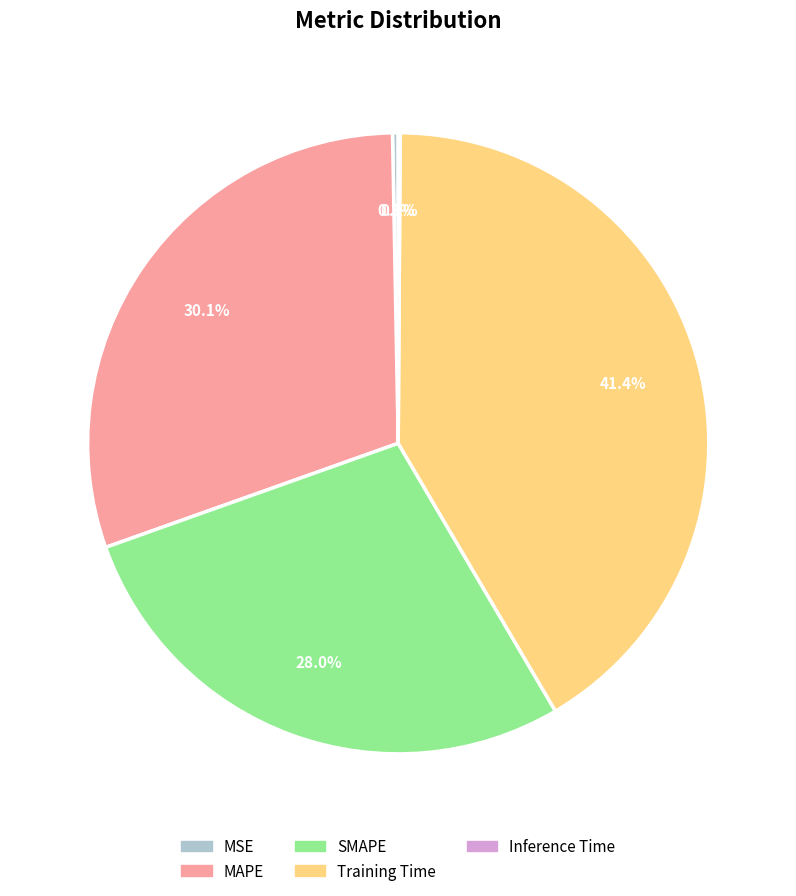

Is the sum of MAPE and MSE greater than half?

No